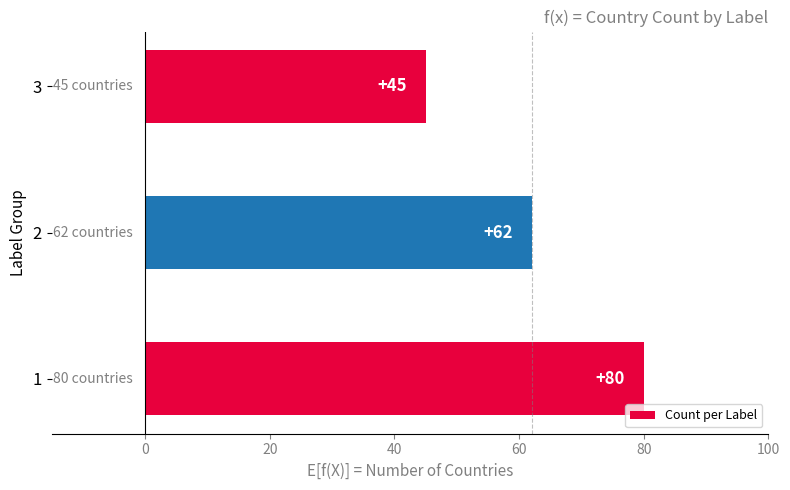

What value does the data have at 3, to the nearest 5?

45